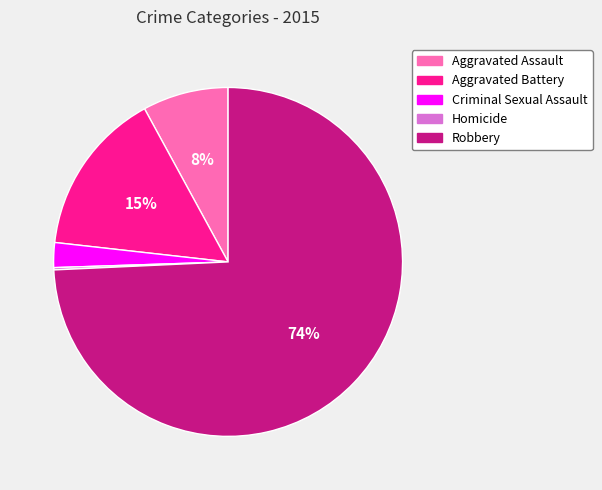

What percentage is the Aggravated Battery slice, to the nearest percent?

15%